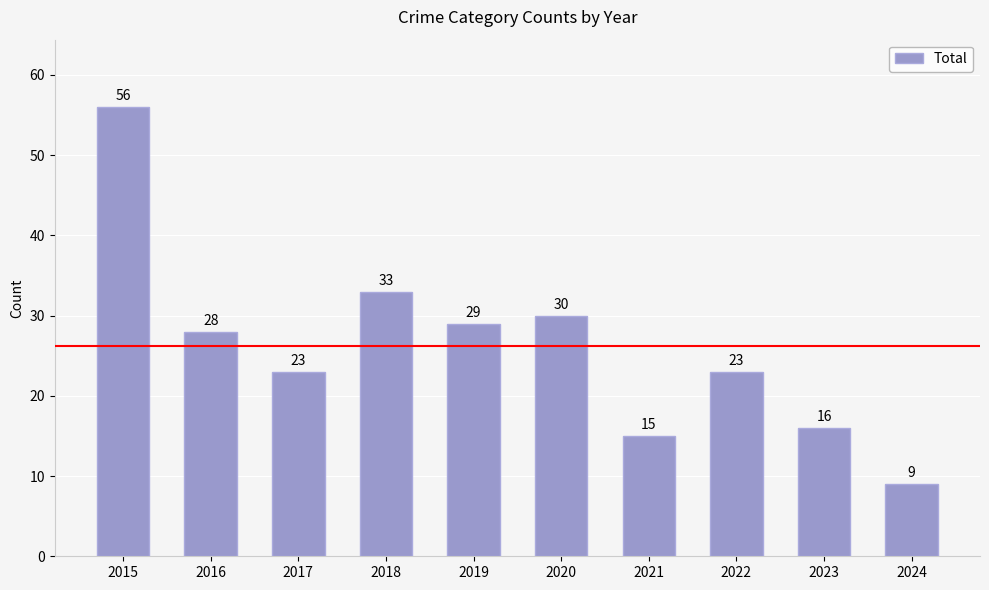

Does the chart contain any negative values?

No